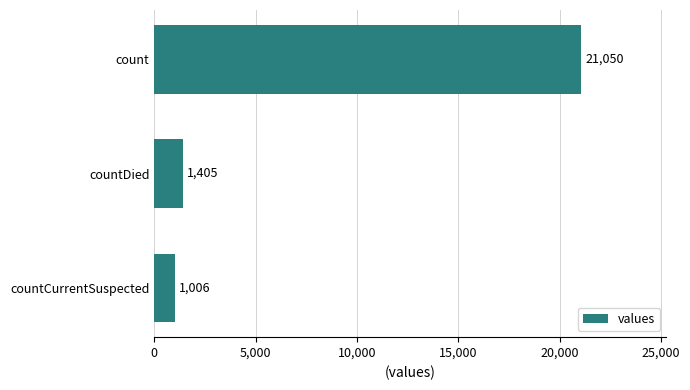

How many values are below 1405?

1